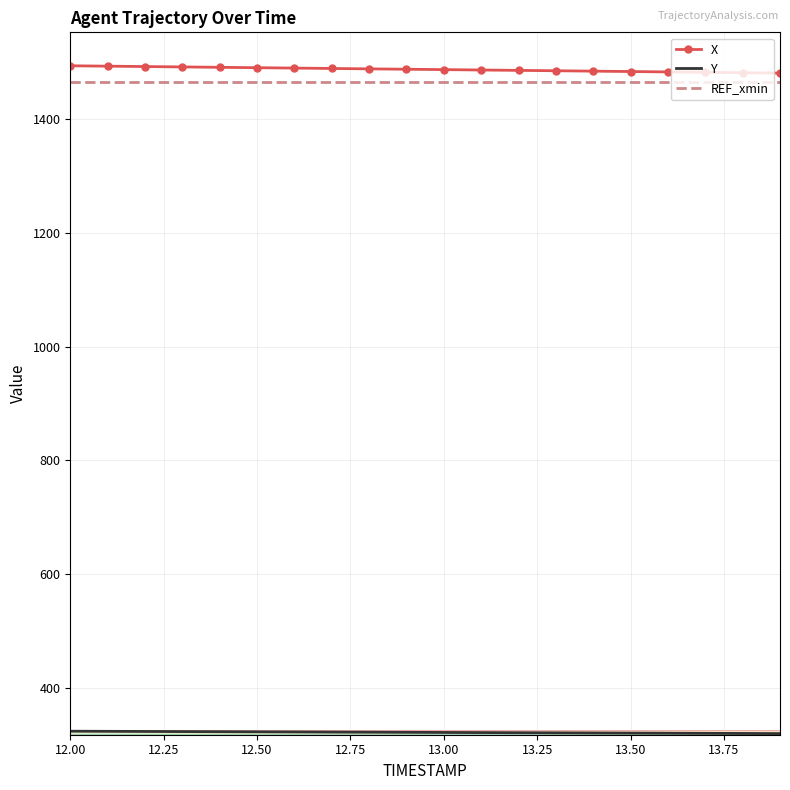

What is the maximum value shown in the chart?

1493.7